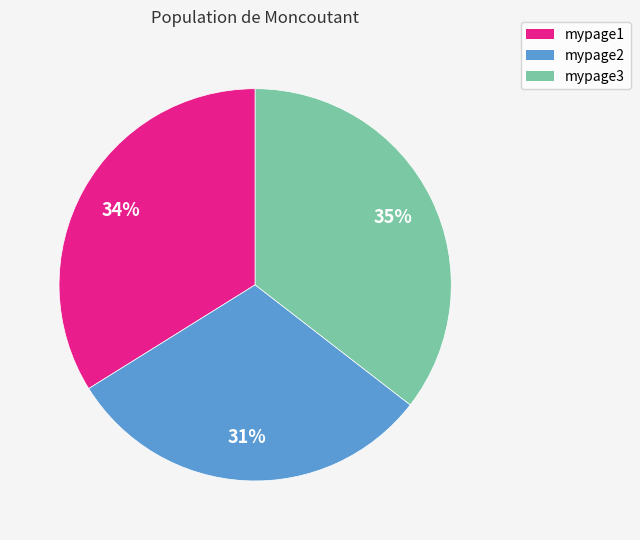

Rank the categories by value from highest to lowest.

mypage3, mypage1, mypage2